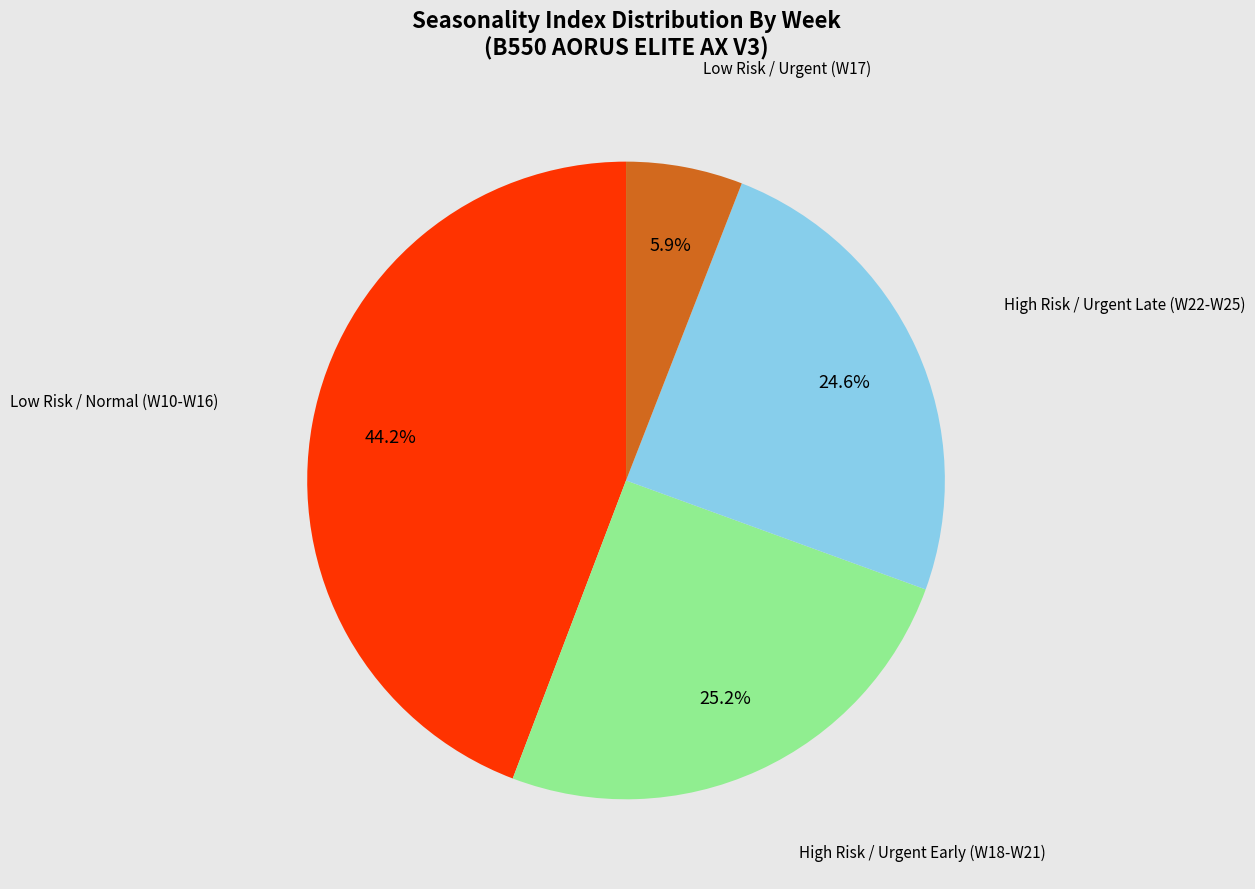

Does any single category account for the majority?

No